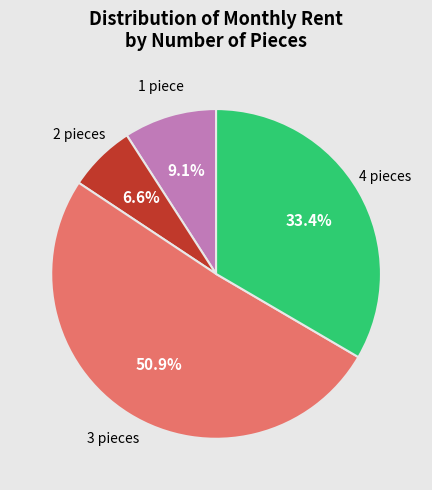

Is there a majority slice in this chart?

Yes